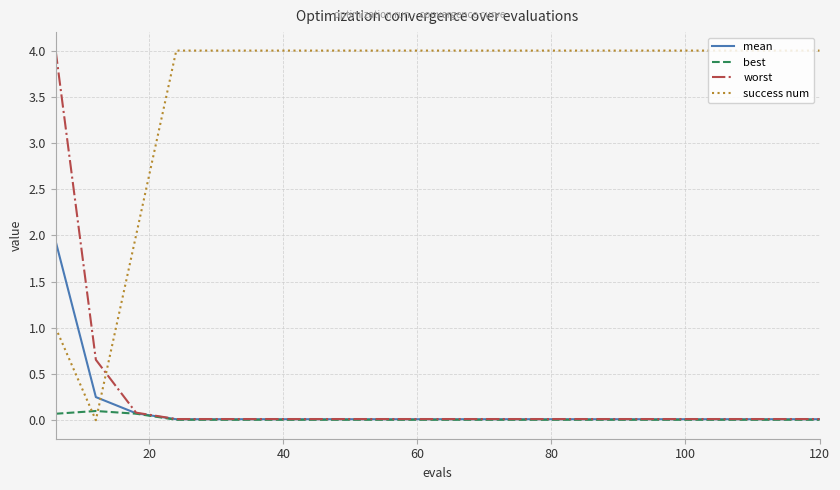

How many intersections are there between success num and worst?

1